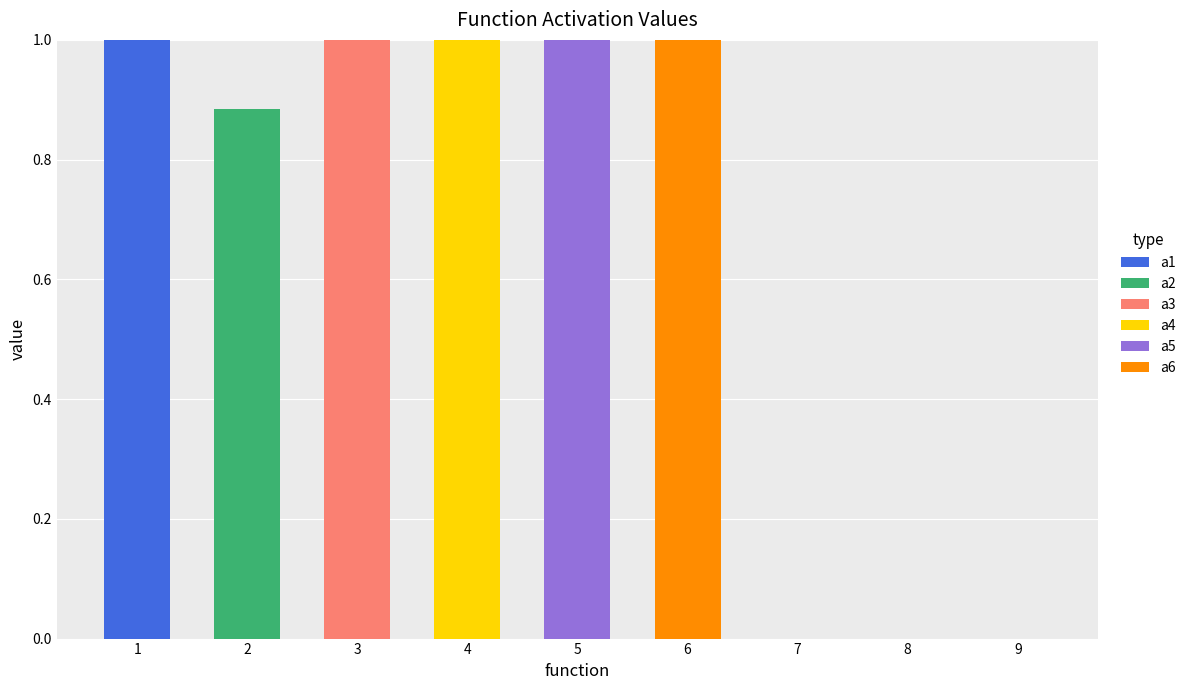

True or false: a1 has a value of 0.6 at 4.

False